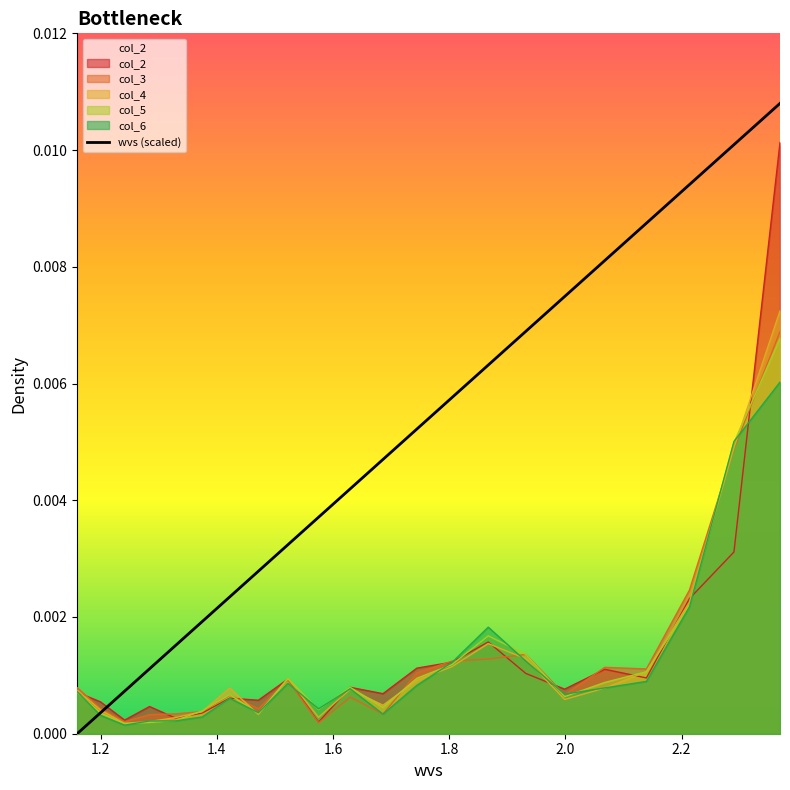

Count the number of categories in the chart.

22